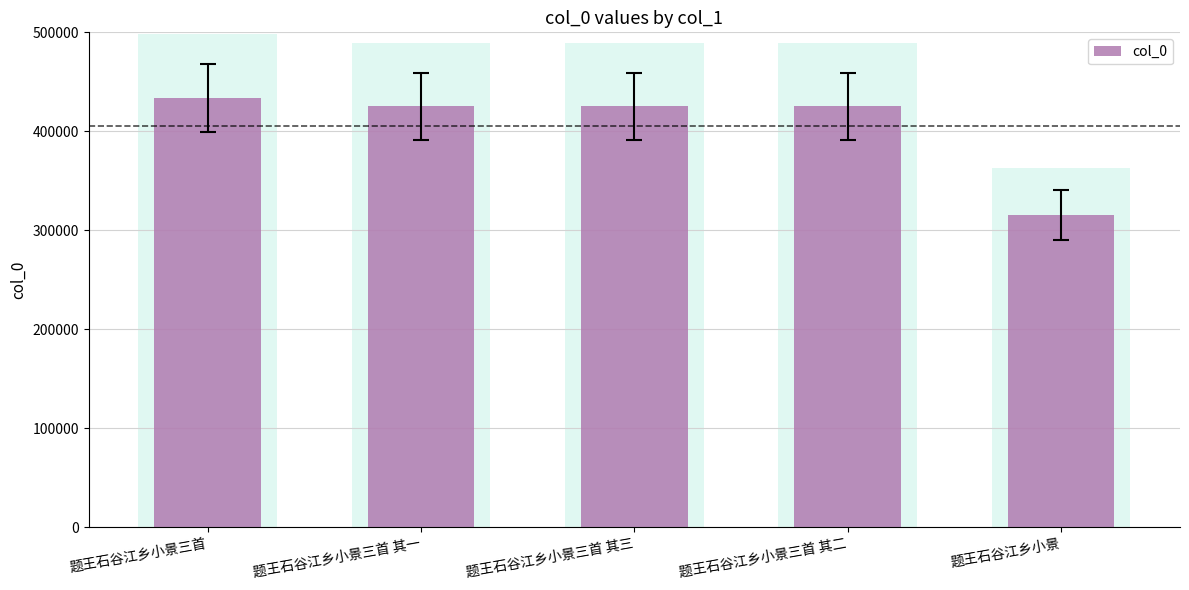

The value at 题王石谷江乡小景三首 is 433748. True or false?

True